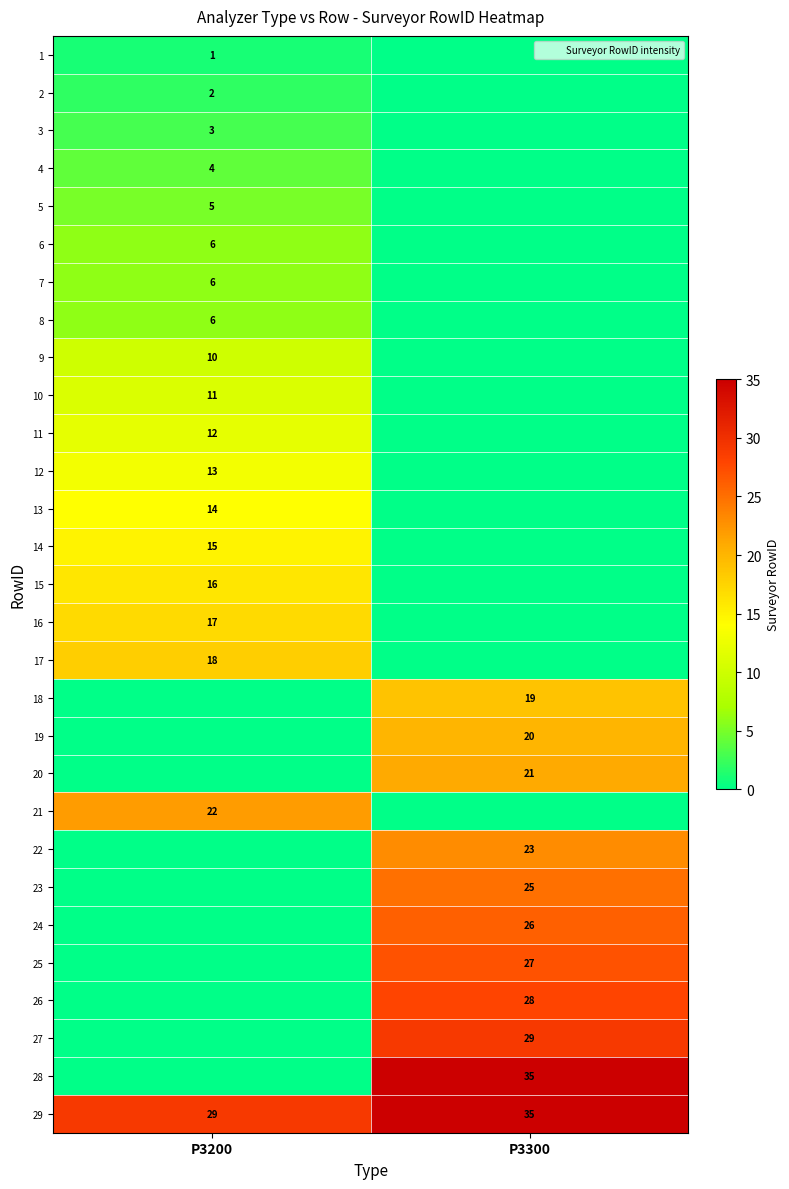

What is the sum of all 13 values?

14